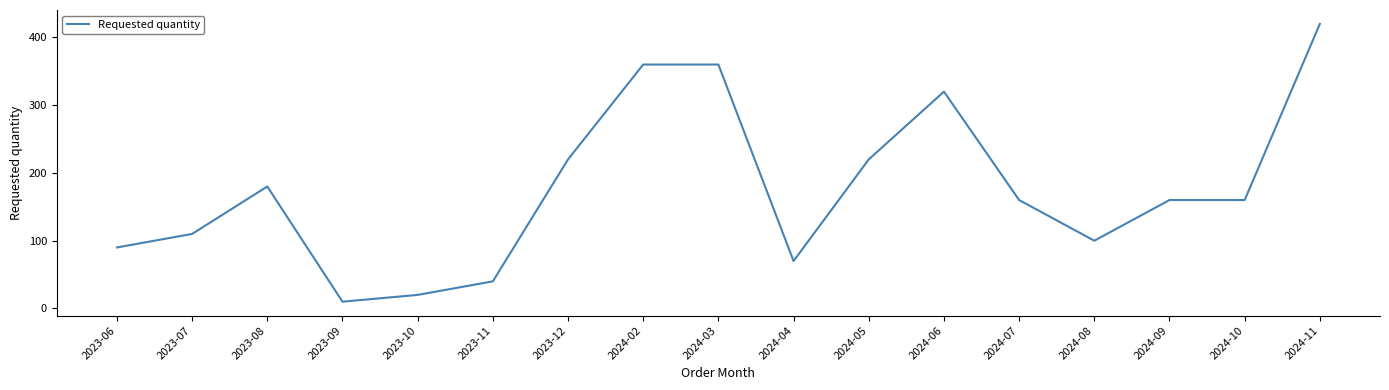

Which label corresponds to the smallest value in the chart?

2023-09